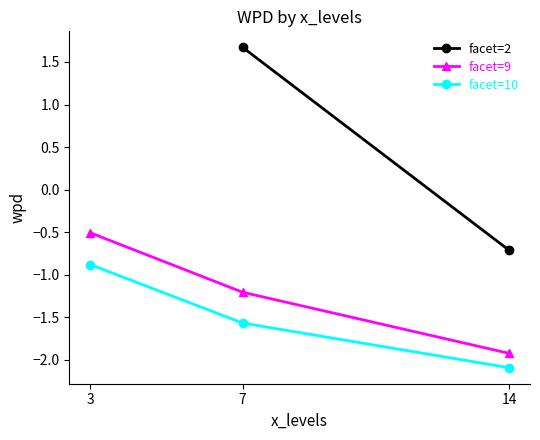

What is the value of the facet=10 point at the 1st from the left?

-0.9